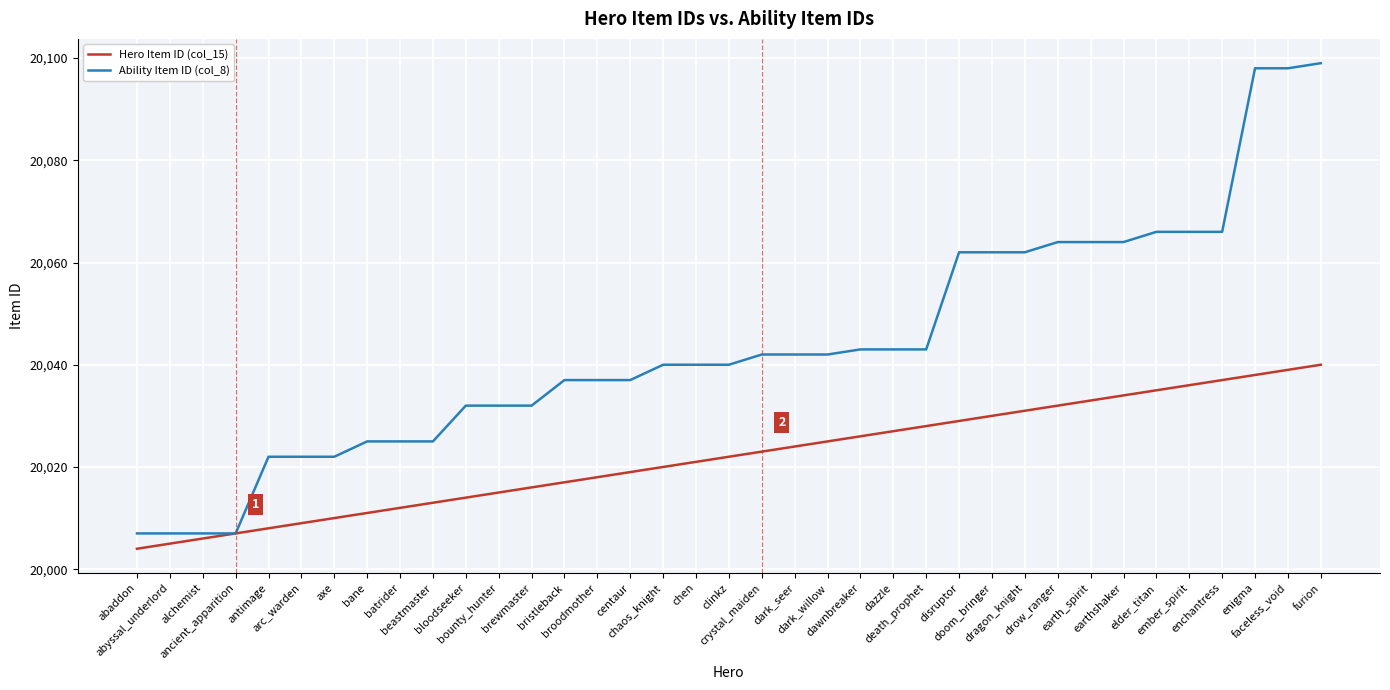

Does the chart display data point markers on the line(s)?

No